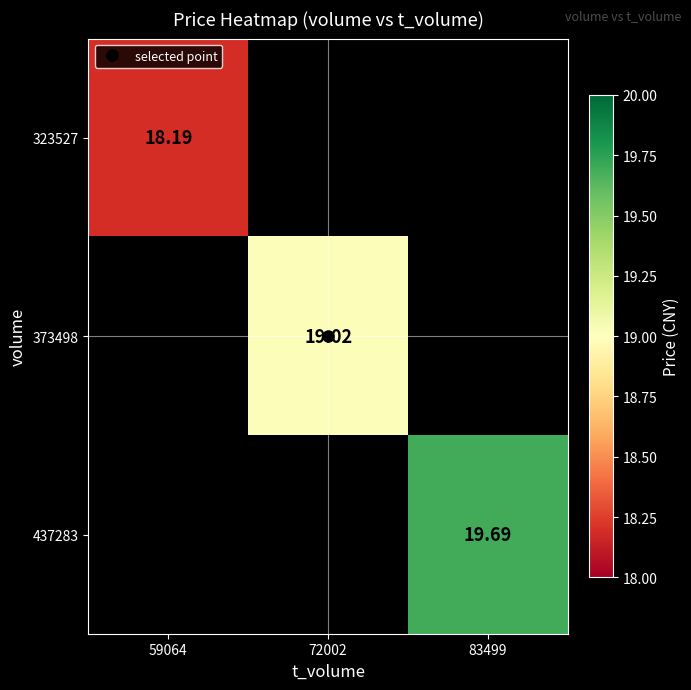

List the series in order of their peak value, lowest first.

323527, 373498, 437283